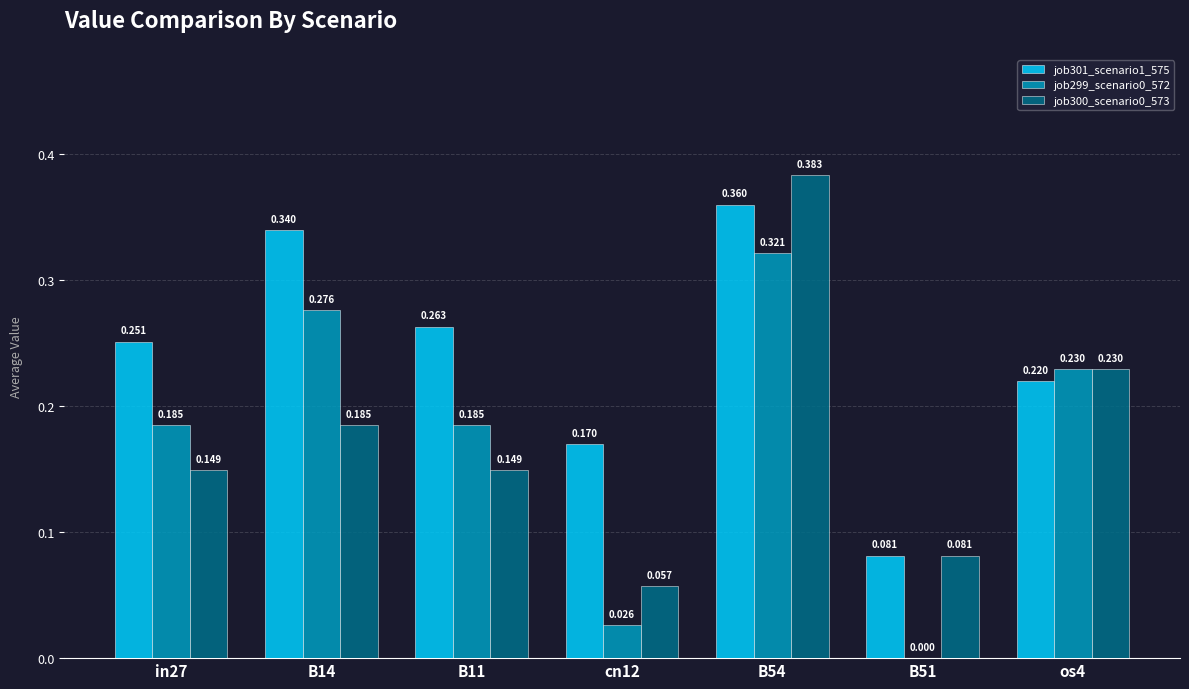

Is the value of job301_scenario1_575 at B14 greater than the value of job299_scenario0_572 at B14?

Yes